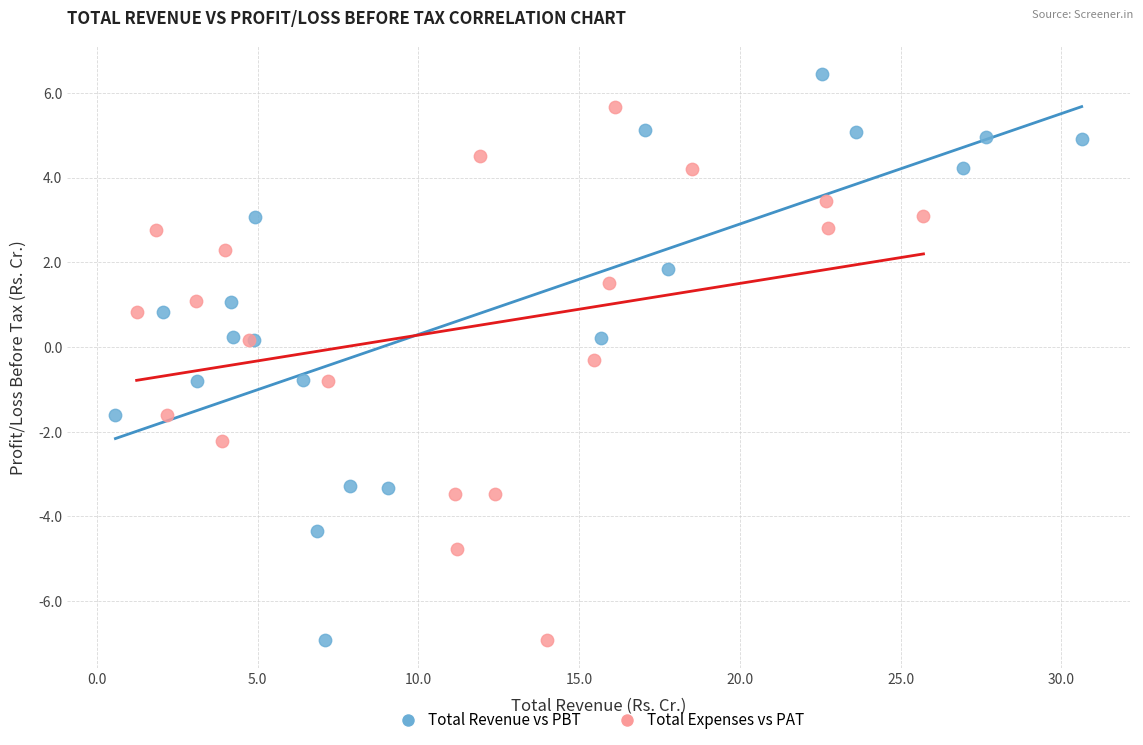

Which series reaches the maximum Y coordinate?

Total Revenue vs PBT